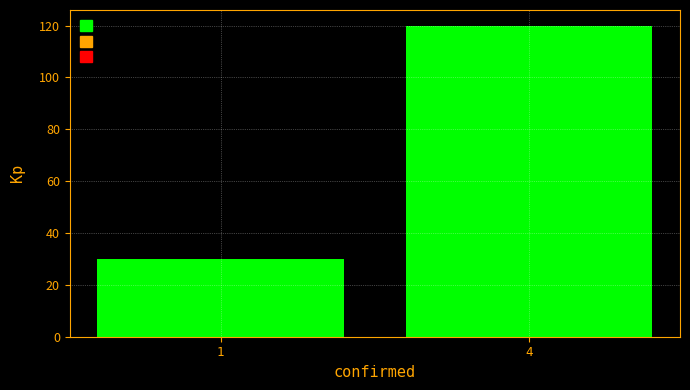

Reading left to right, extract all data points from this chart.

1=30	4=120